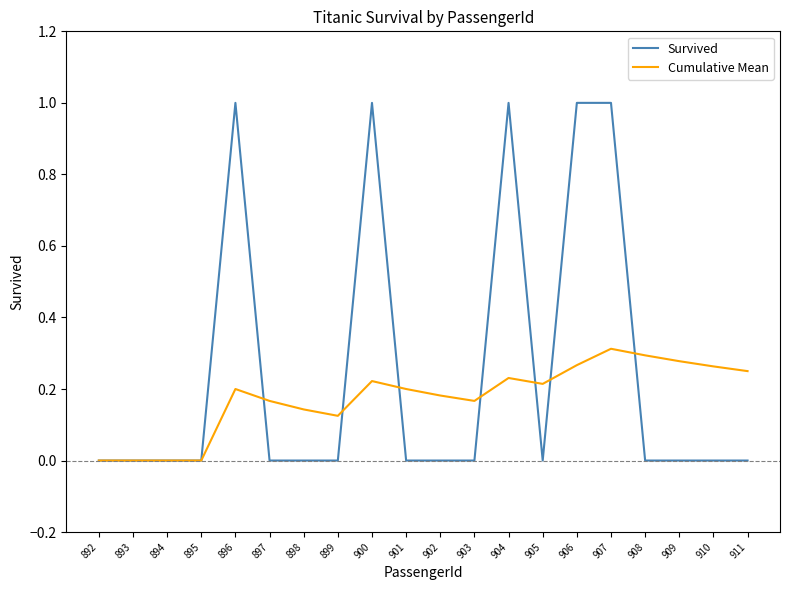

Which series has the largest range (max minus min)?

Survived